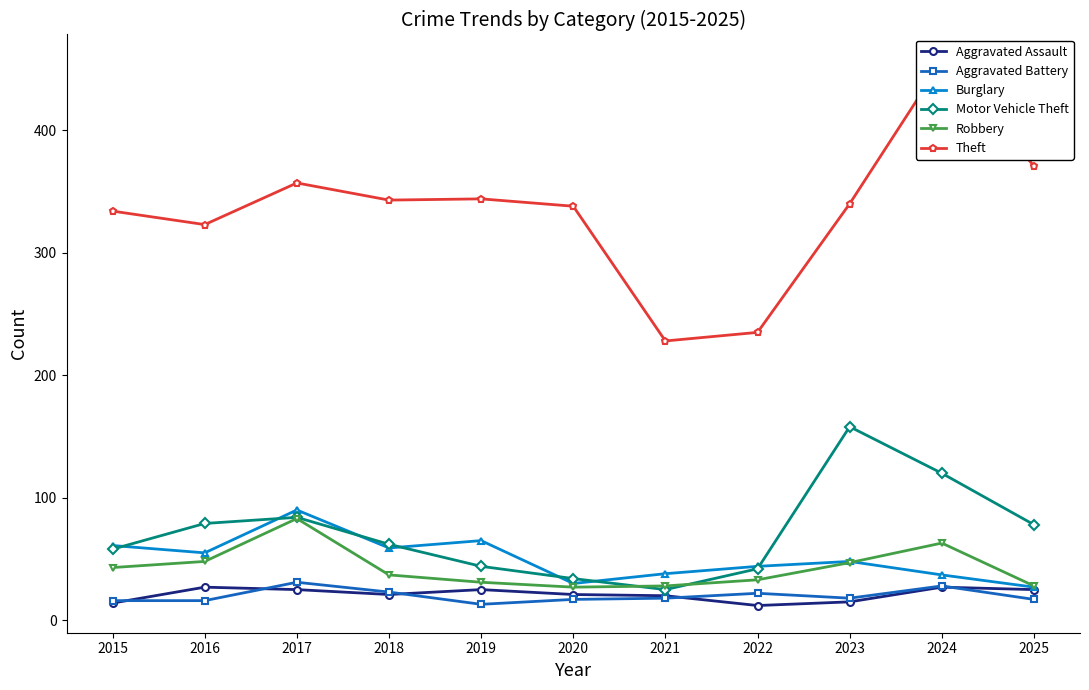

Which series ends up on top after the final intersection of Robbery and Motor Vehicle Theft?

Motor Vehicle Theft